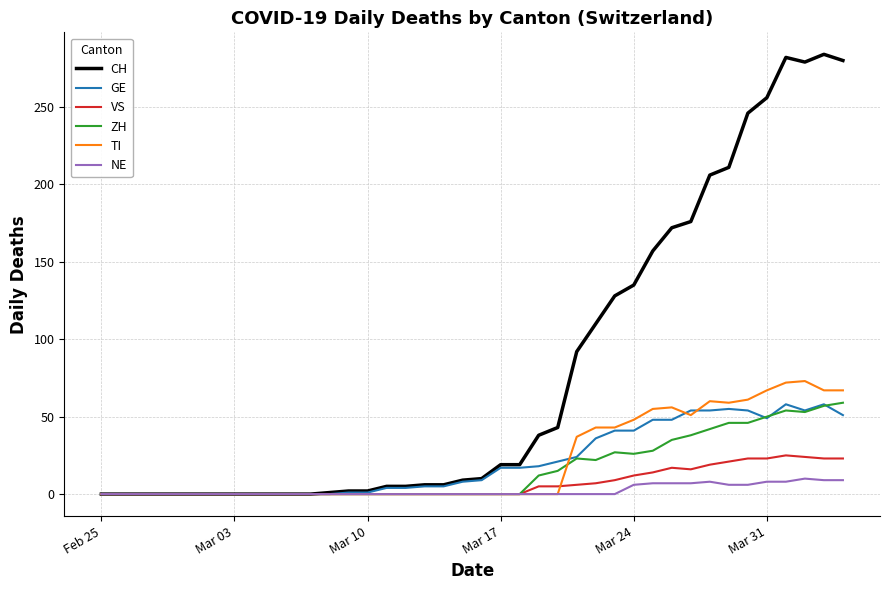

How many values in the TI series exceed 0?

15